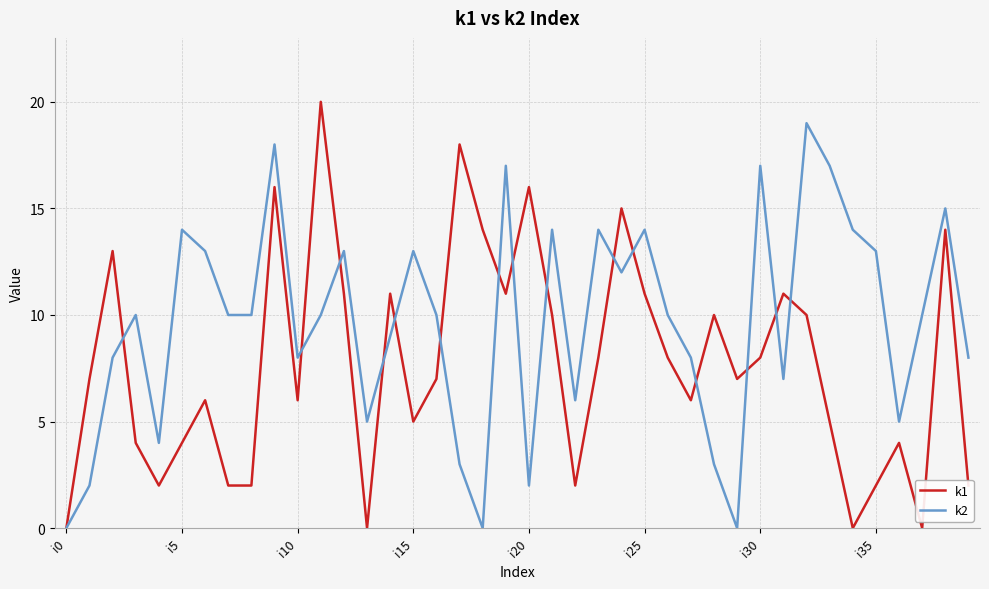

Count the number of data series in this chart.

2